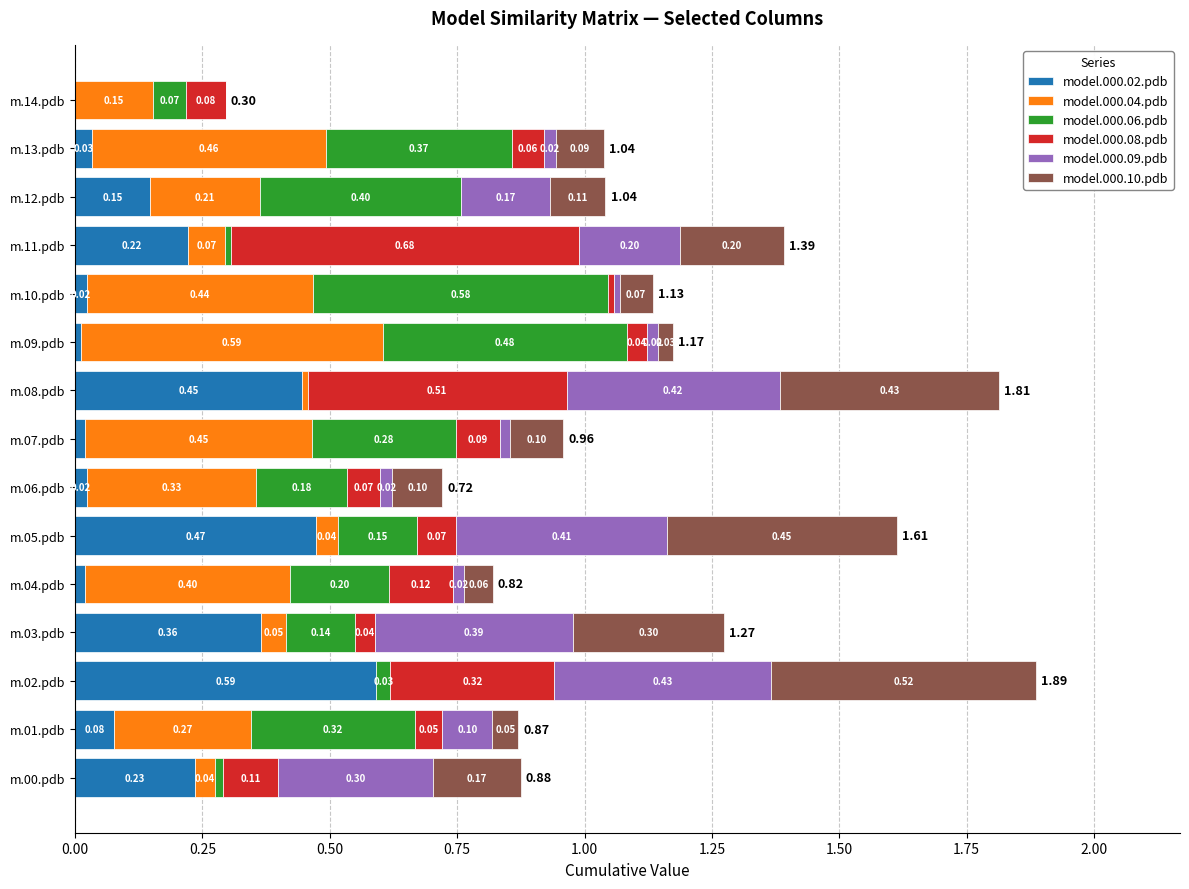

What is the total value across all series at m.08.pdb?

1.8